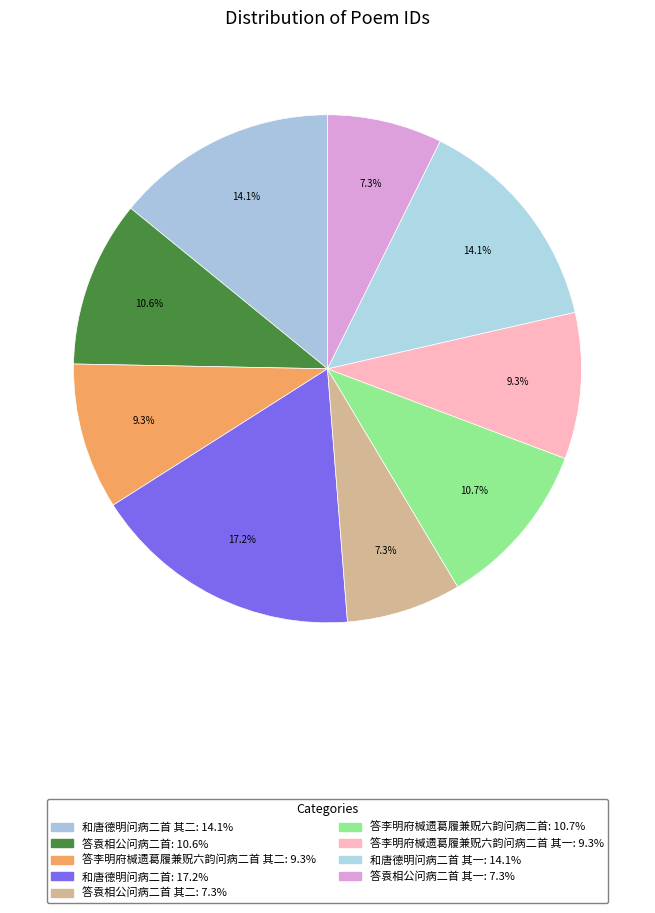

How many segments does this pie chart have?

9